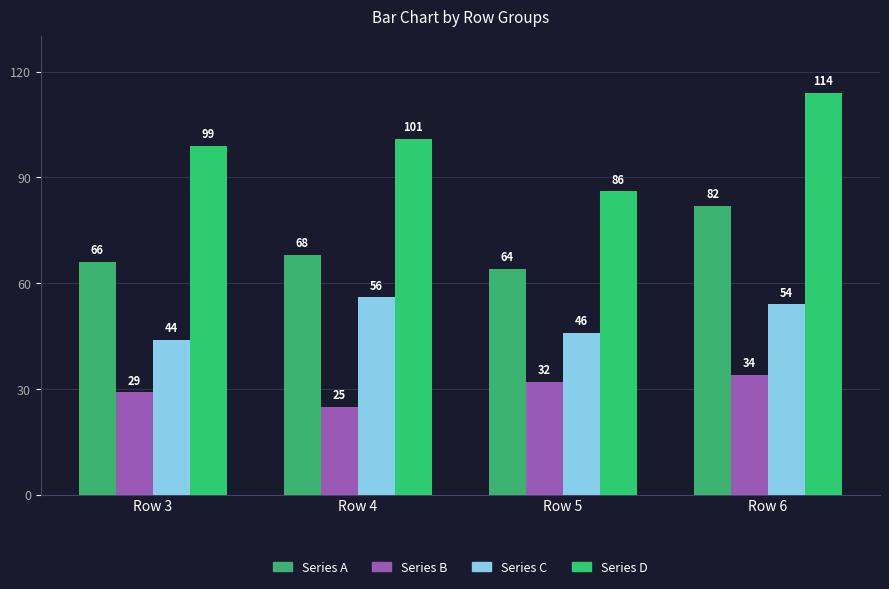

Where does the Series B series first go above 32?

Row 6